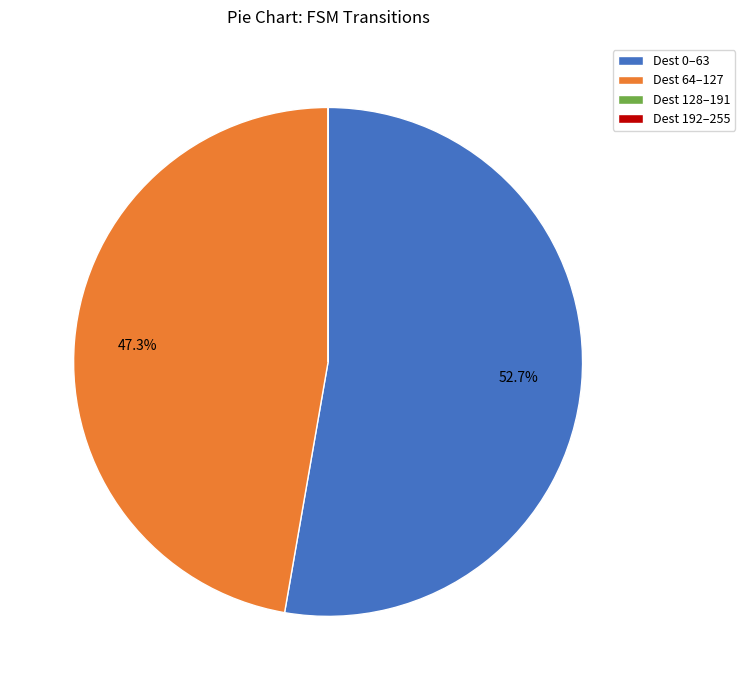

Is the sum of Dest 64–127 and Dest 0–63 greater than half?

Yes